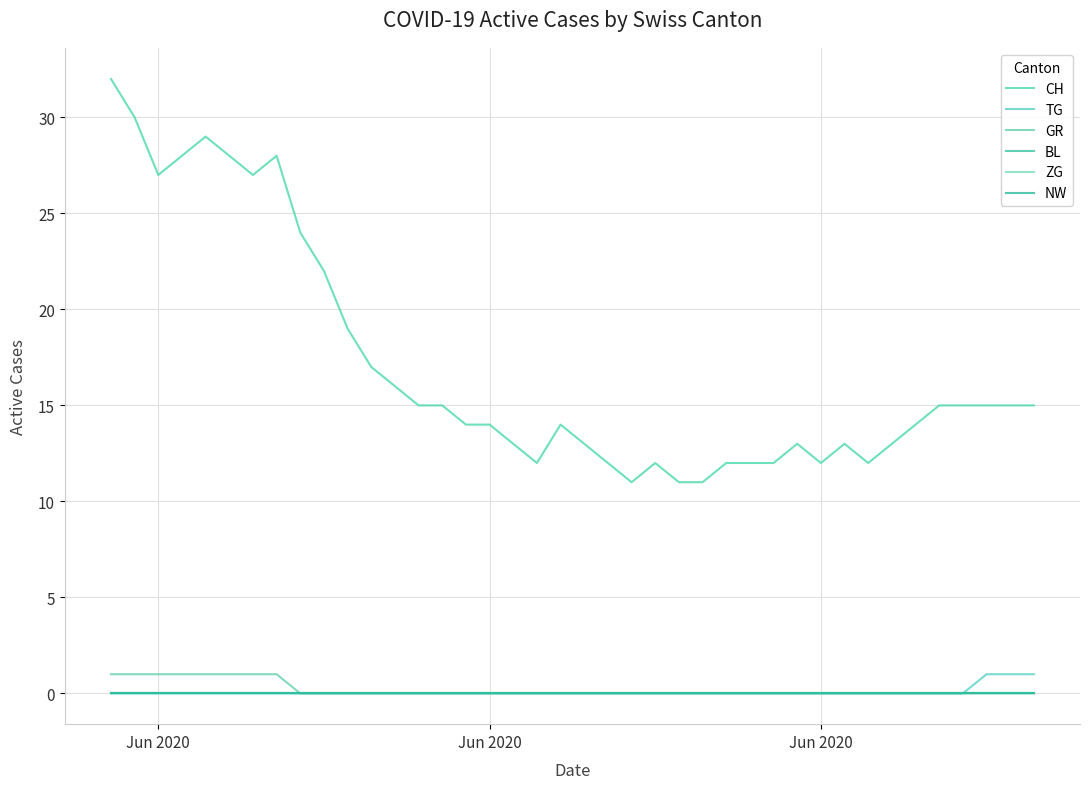

Does the chart have visible grid lines?

Yes